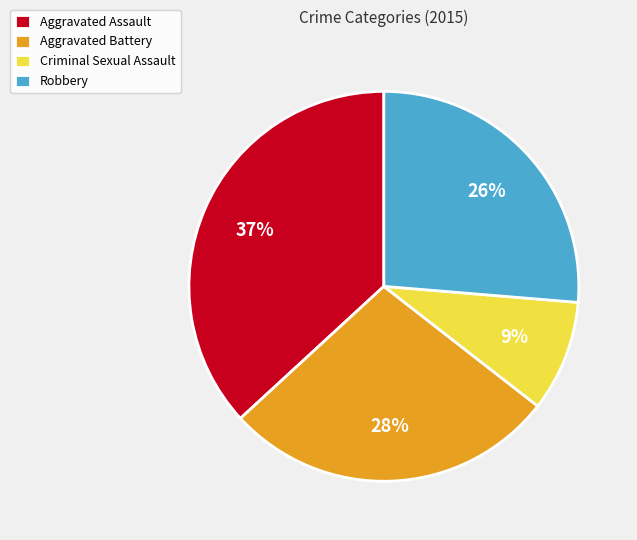

Which category has the biggest portion of the pie?

Aggravated Assault